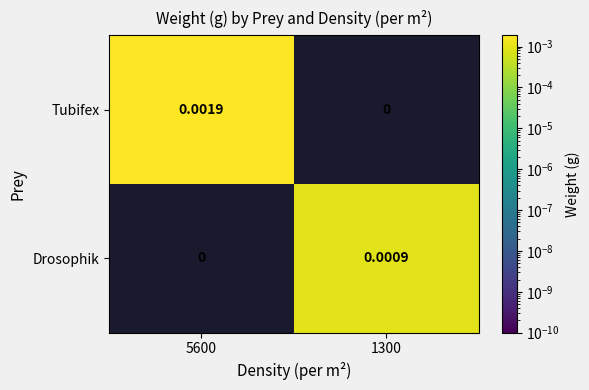

Rank the series by their average value, from highest to lowest.

Tubifex, Drosophik